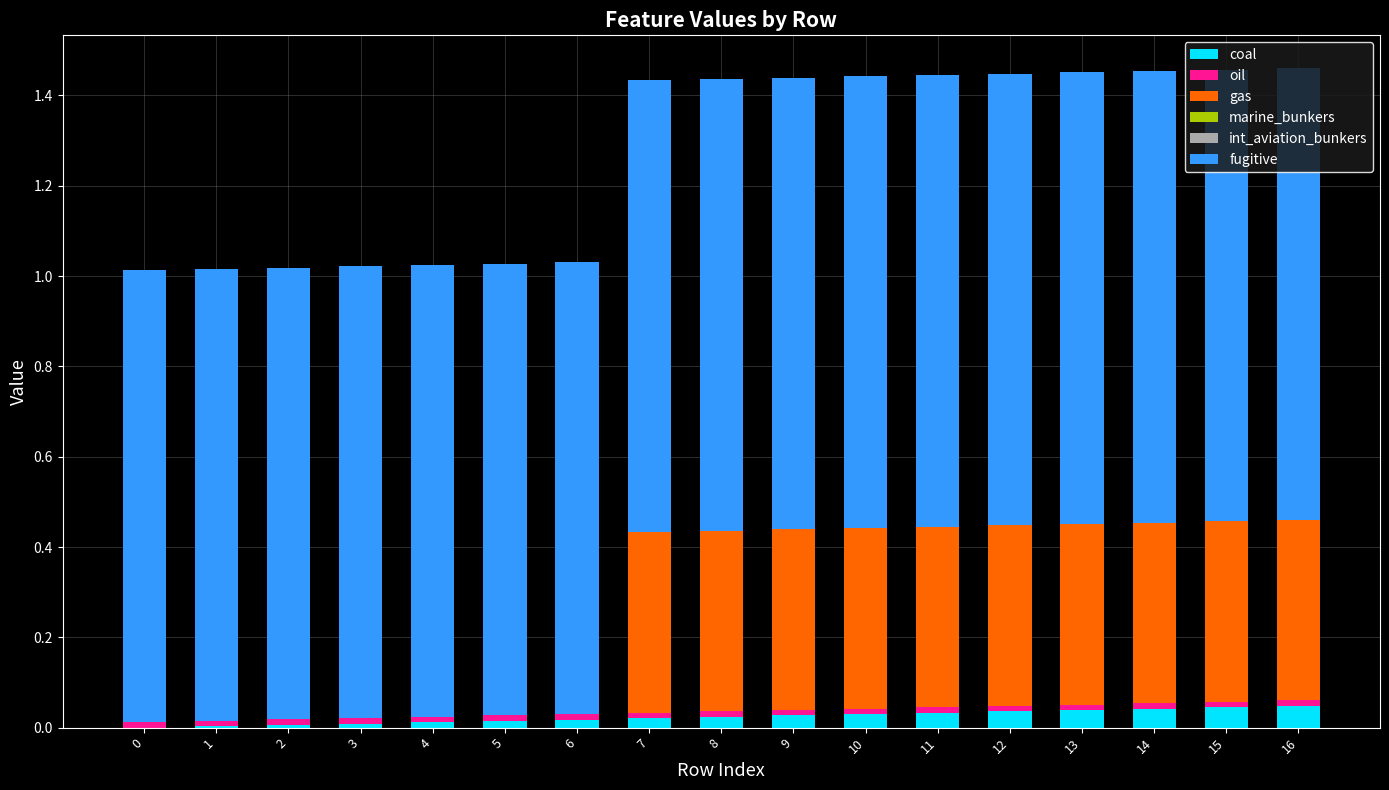

What is the total value across all series at 9?

1.4